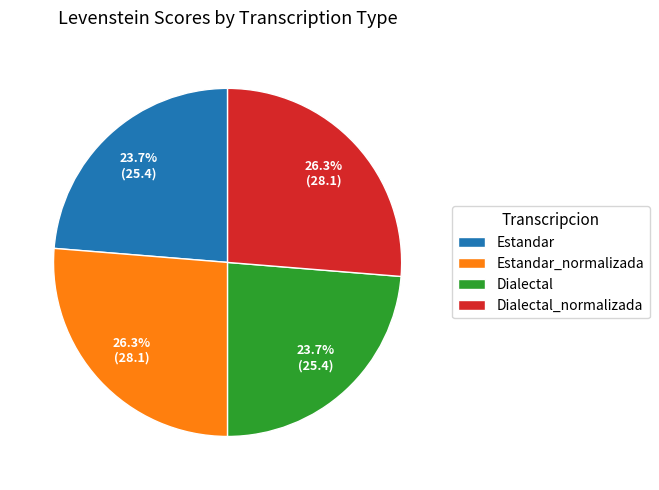

What percentage is the Estandar slice, to the nearest percent?

24%